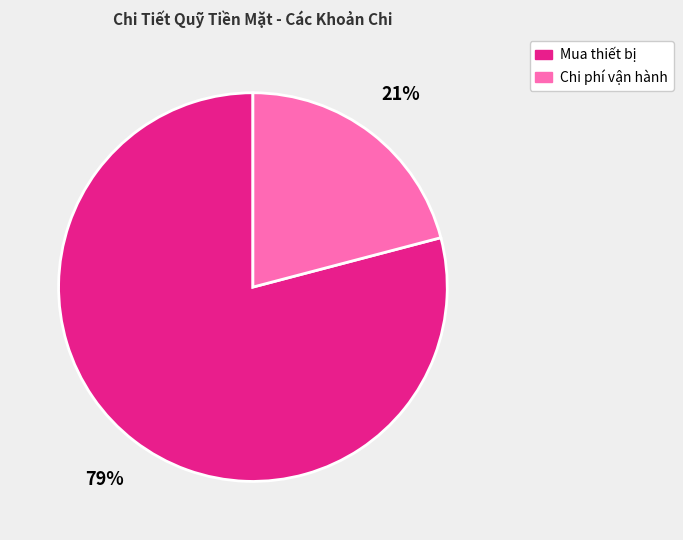

To the nearest percent, what is the average slice percentage?

50%